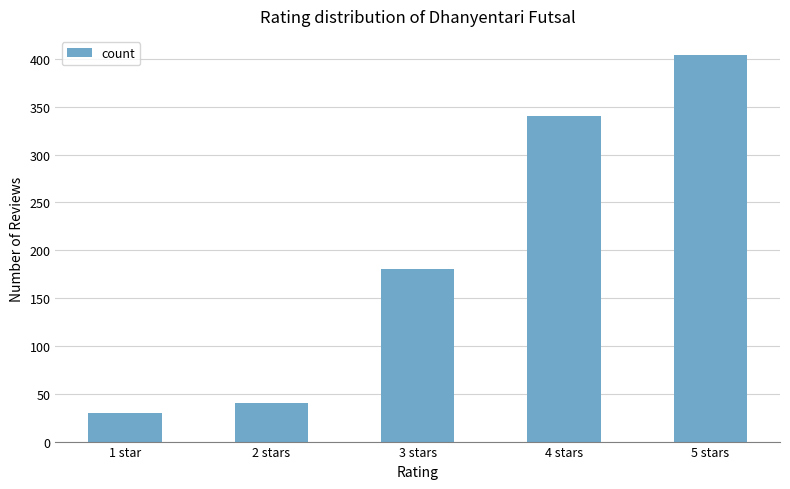

What is the approximate value at 3 stars?

180